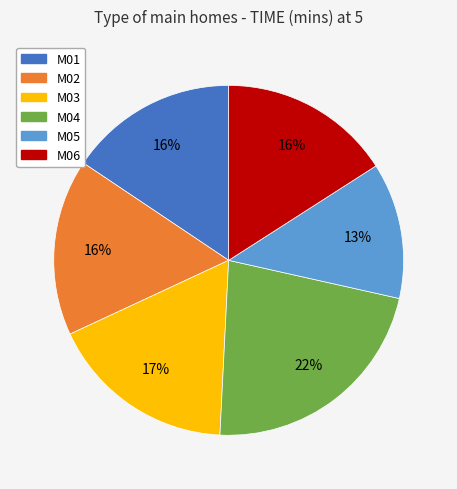

Do M01 and M05 together represent more than half of the pie?

No